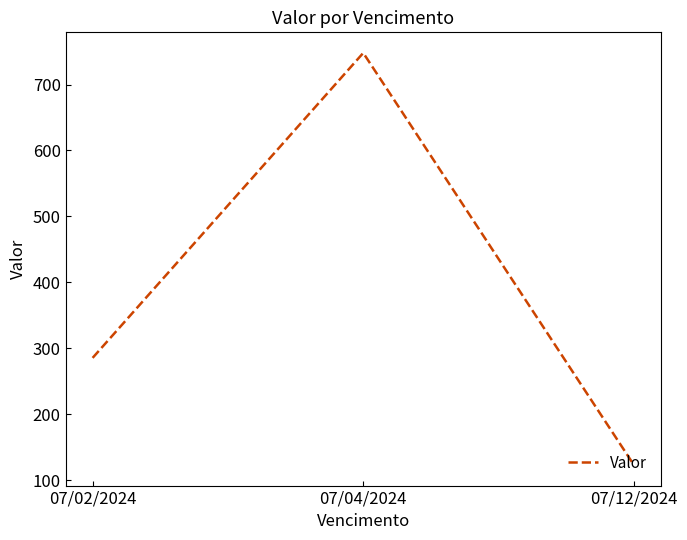

Reading right to left, extract all data points from this chart.

07/12/2024=123.2	07/04/2024=747.9	07/02/2024=285.6